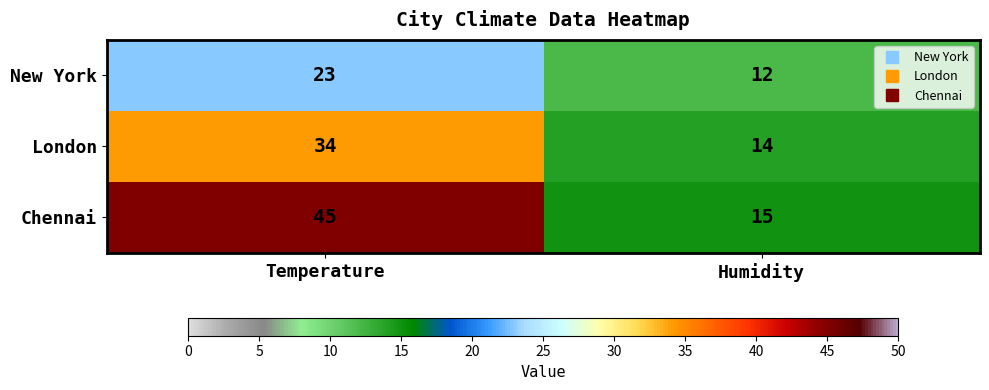

What is the minimum value shown in the chart?

12